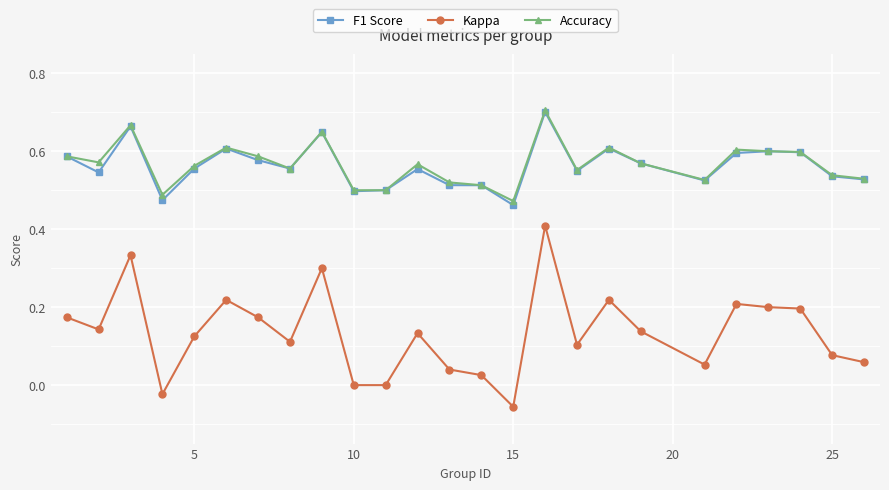

Count the F1 Score values in the range 0 to 1.

25